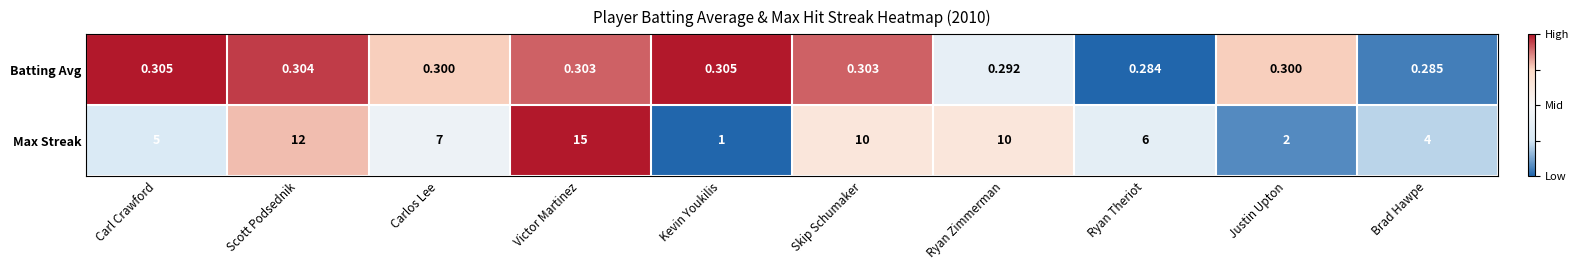

Which series has the widest spread of values?

Max Streak